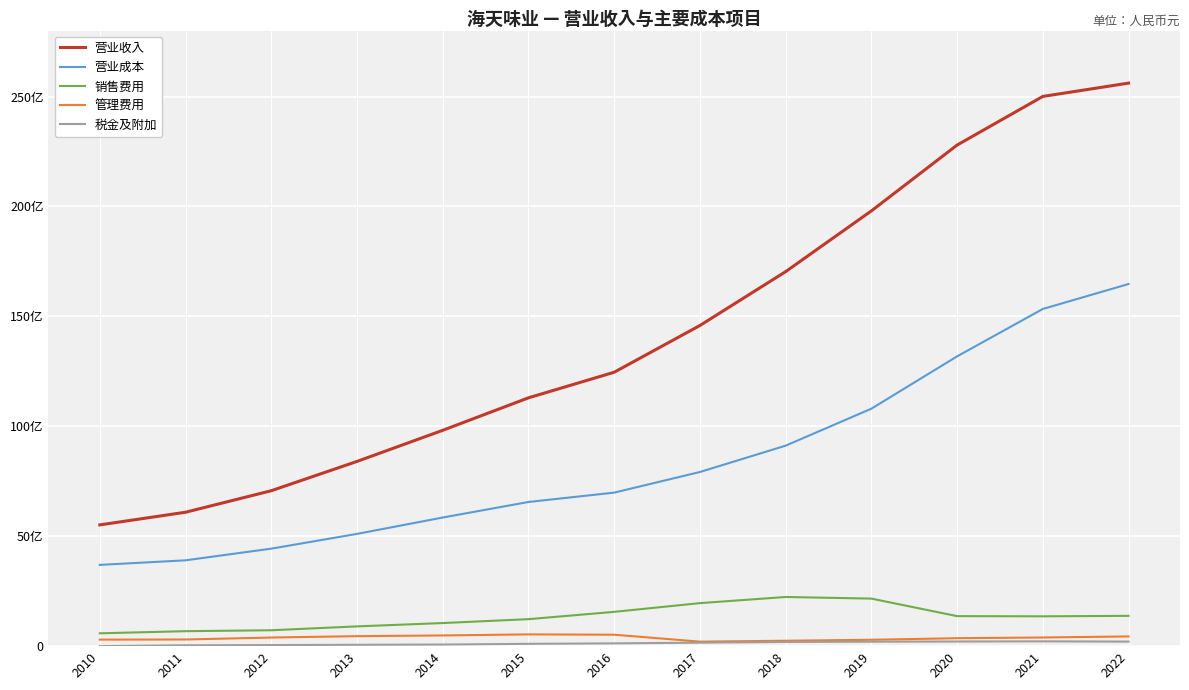

Reading right to left, list all the values displayed in this chart.

营业收入: 2022=25609651543.3	2021=25004031043.5	2020=22791873936.5	2019=19796889800.1	2018=17034475127.2	2017=14584310896.6	2016=12458558940.8	2015=11294380030.1	2014=9817189662.6	2013=8401589320.9	2012=7069591619.7	2011=6090560144.4	2010=5515507551.3
营业成本: 2022=16471824416.1	2021=15336858254.4	2020=13180788066.9	2019=10800720678.8	2018=9119051026.2	2017=7920728043.5	2016=6983199621.9	2015=6557244862.4	2014=5850369613.5	2013=5105514283.4	2012=4434275940.3	2011=3904021616.3	2010=3696139678.5
销售费用: 2022=1378053856.9	2021=1356919480.0	2020=1365533071.2	2019=2162819226.7	2018=2236019583.2	2017=1956552214.4	2016=1559903903.4	2015=1227220684.2	2014=1050482287.9	2013=898988137.5	2012=722932356.8	2011=680579360.2	2010=584158626.9
管理费用: 2022=441740962.8	2021=394035474.6	2020=361389131.1	2019=289903386.1	2018=245553857.8	2017=205047912.9	2016=519685281.6	2015=534901347.0	2014=486522922.5	2013=454094215.2	2012=392235132.3	2011=302225303.9	2010=296739605.3
税金及附加: 2022=207194179.9	2021=218259965.3	2020=211339161.2	2019=203349591.8	2018=189988335.0	2017=159108075.4	2016=126562559.1	2015=105227681.2	2014=73331546.3	2013=61824129.9	2012=49086538.5	2011=38337737.5	2010=2295929.5